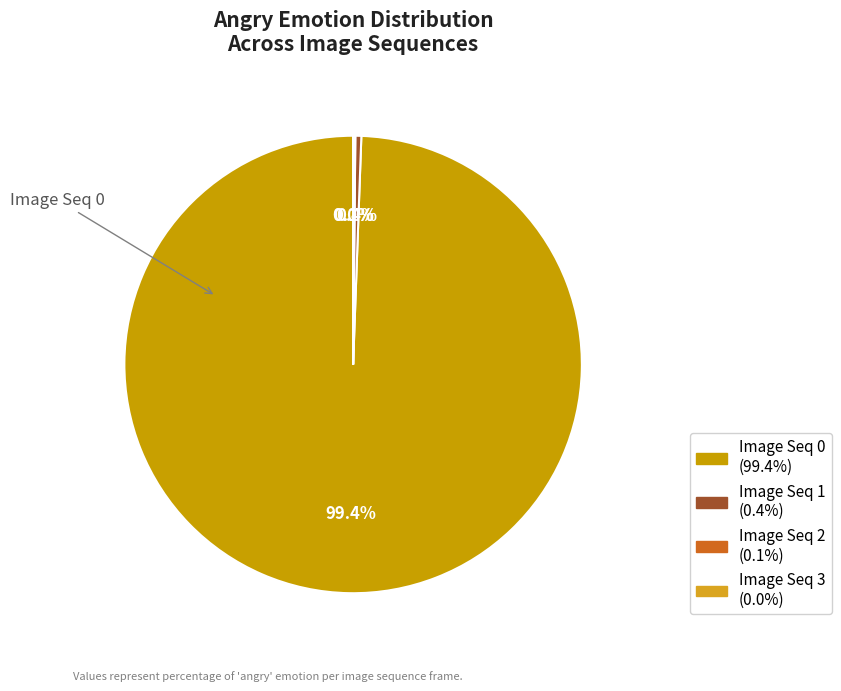

To the nearest percent, what is the average slice percentage?

25%